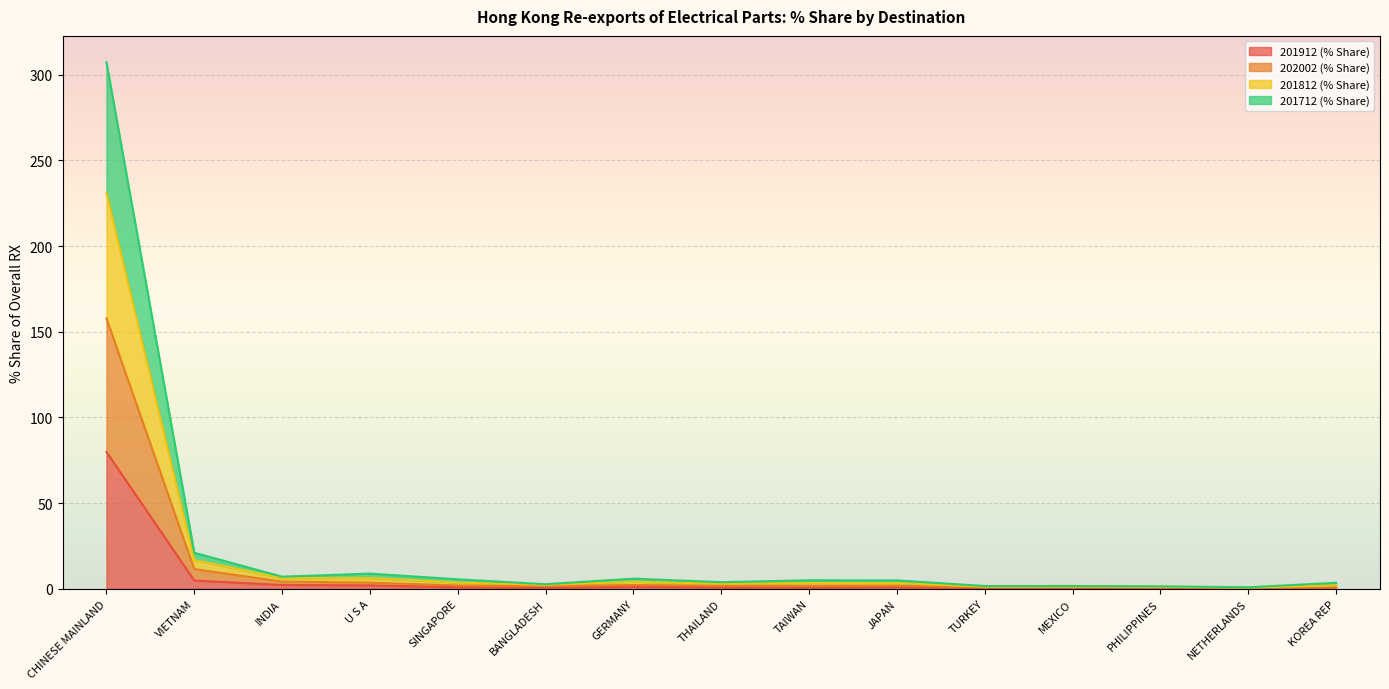

What is the difference between the highest and lowest values at MEXICO?

1.2